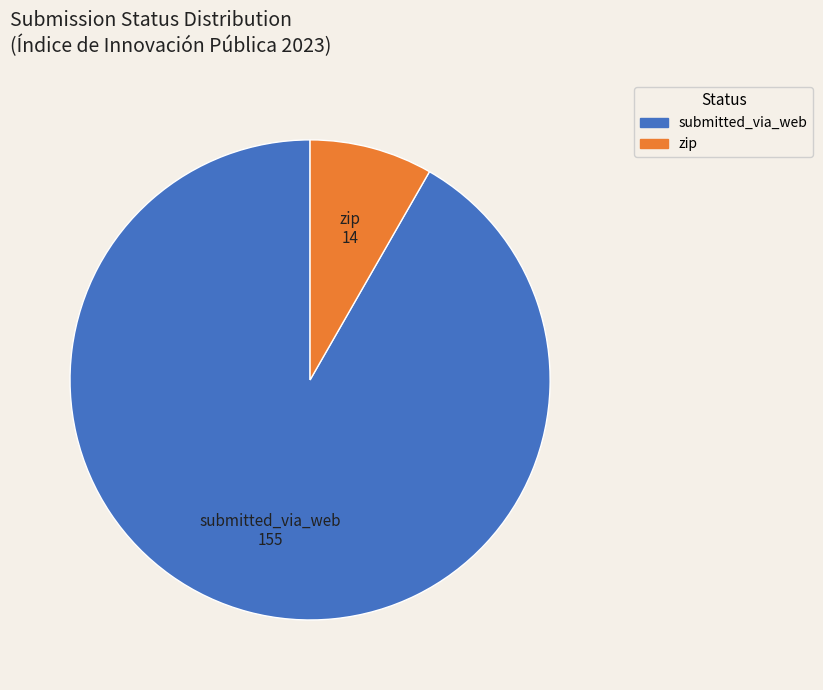

Is it true that submitted_via_web is 92% of the pie?

True